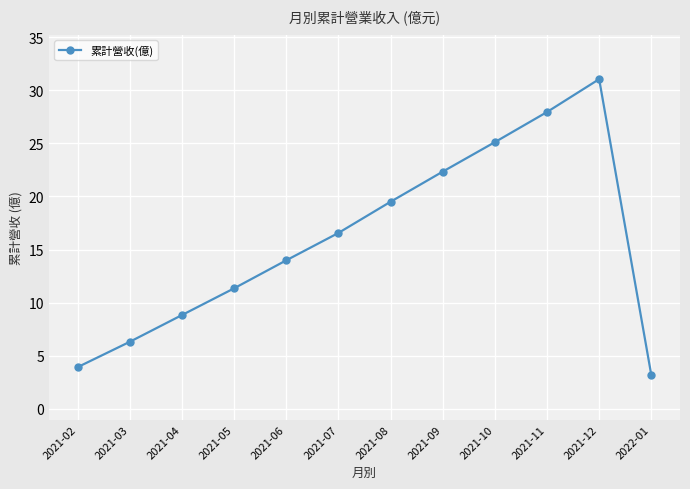

What position from the left is 2021-03?

2